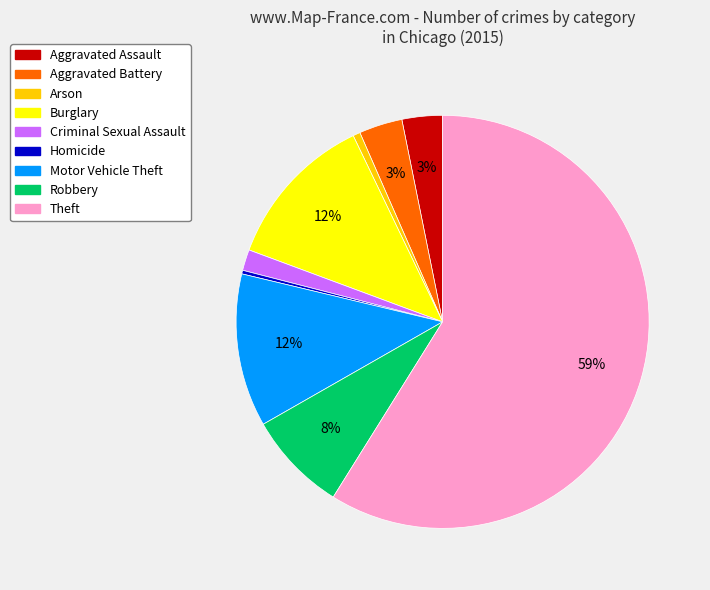

Count the number of slices in the pie.

9